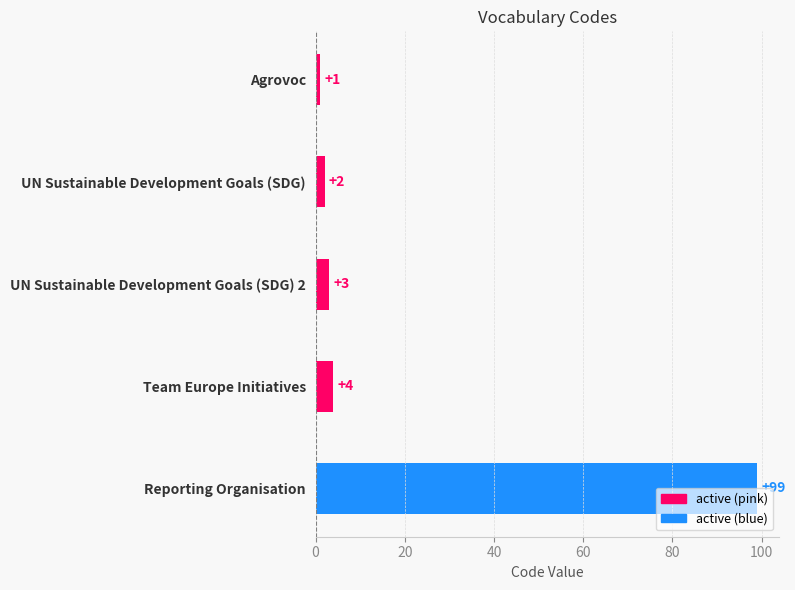

What is the average value?

22